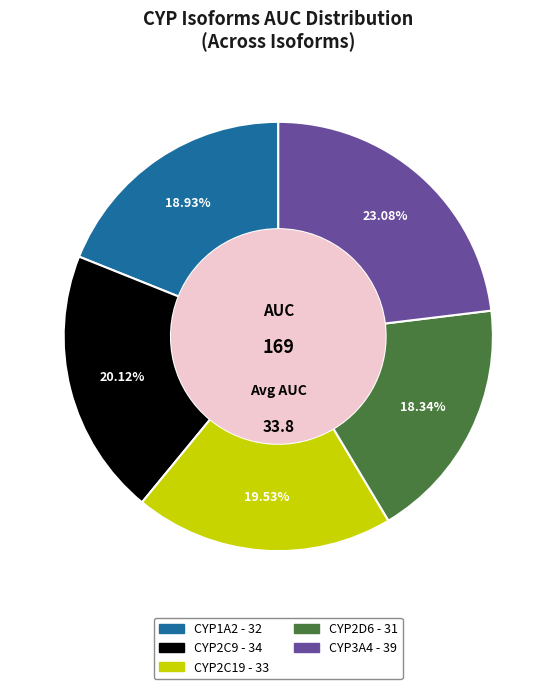

Between CYP2D6 and CYP3A4, which is larger?

CYP3A4